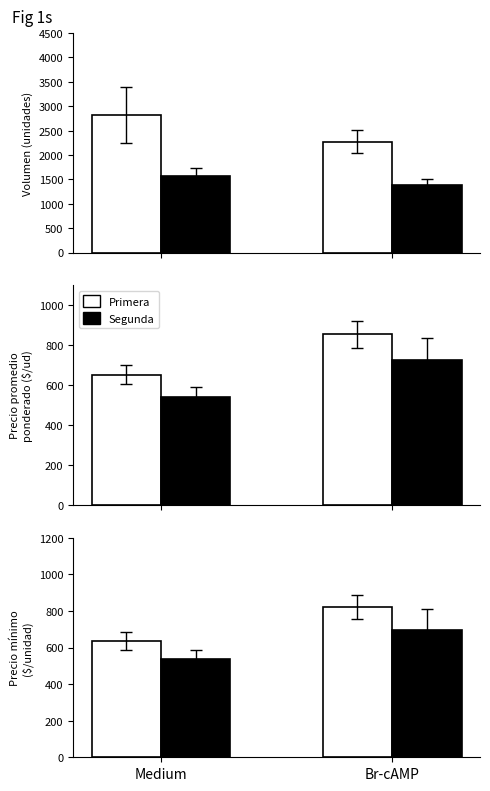

How many data points in Primera are less than 822?

1